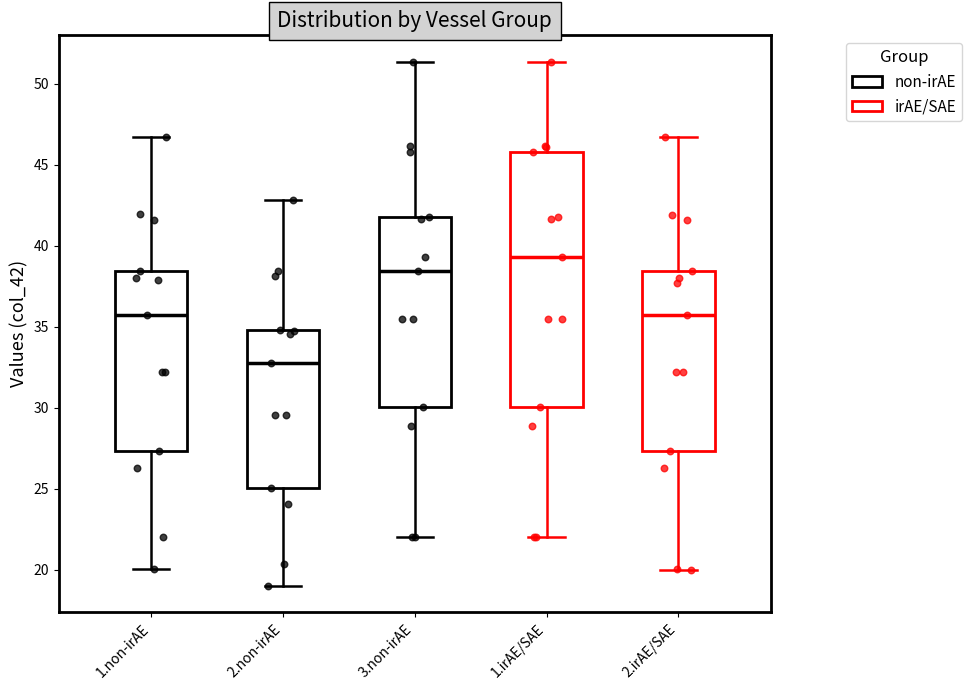

Which box has the highest median line?

1.irAE/SAE